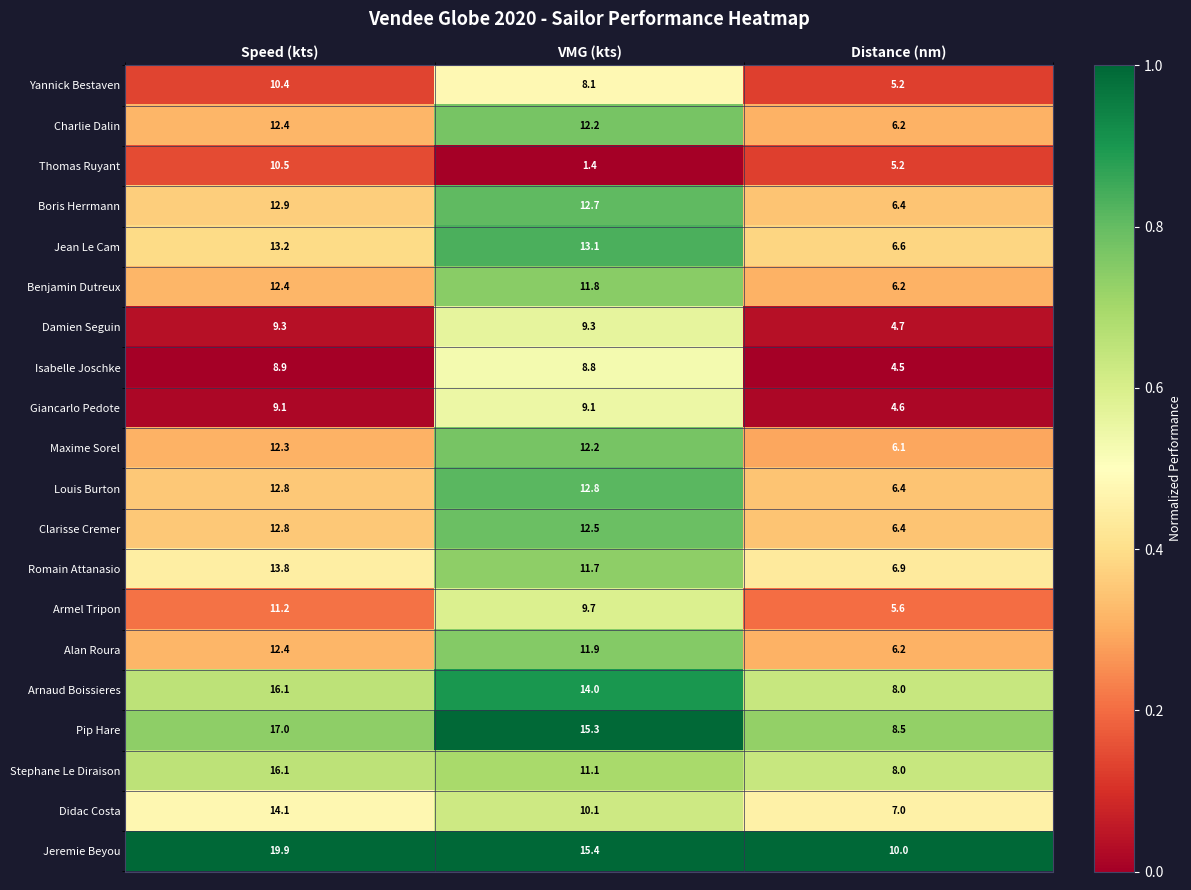

Which category has the highest value across all series?

Speed (kts)